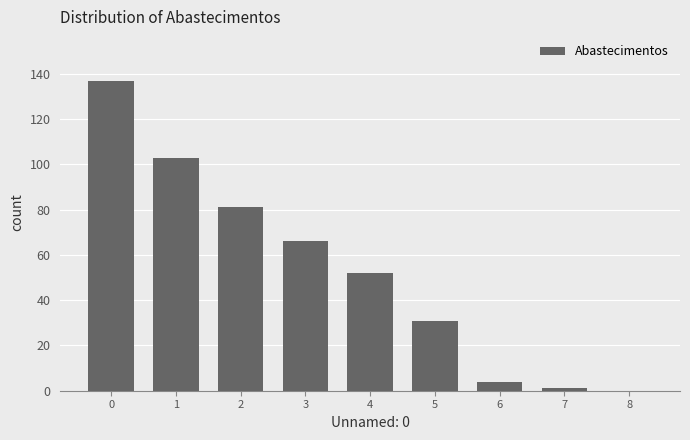

Which has a higher value, 5 or 7?

5